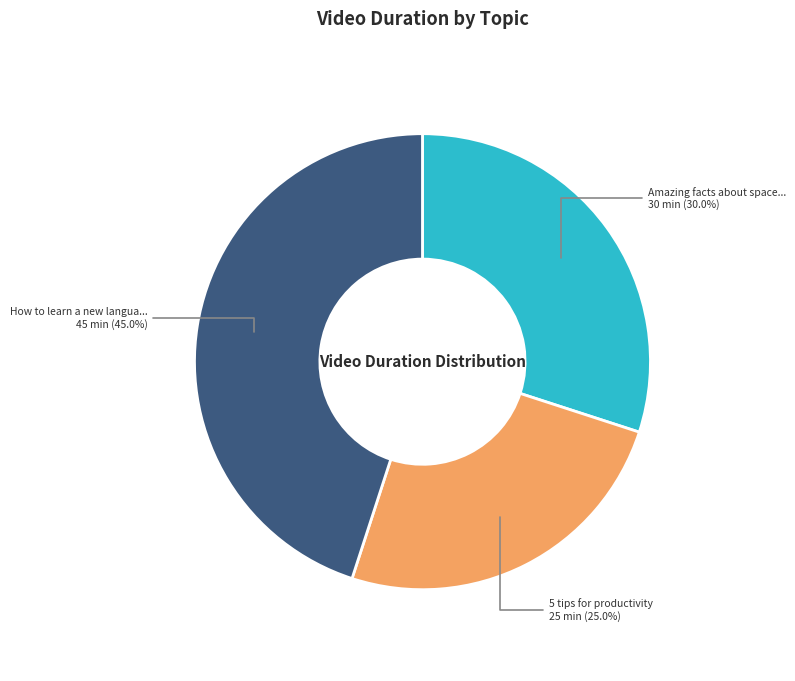

Does any single category account for the majority?

No